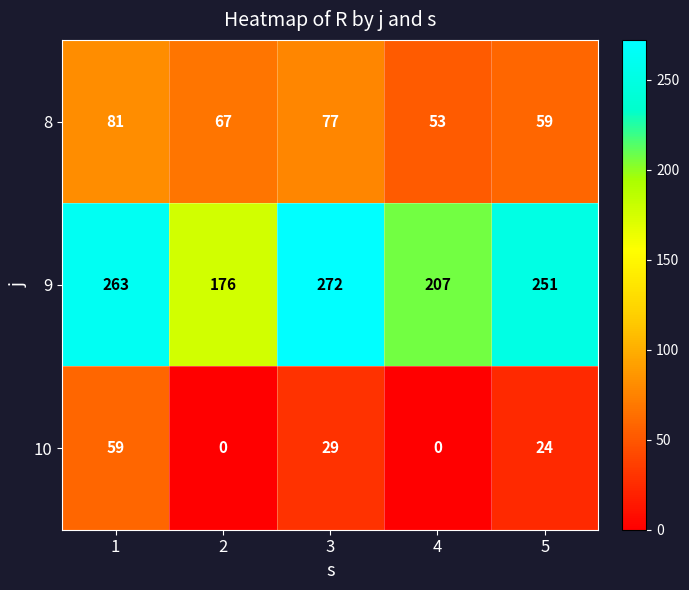

Count the number of data series in this chart.

3